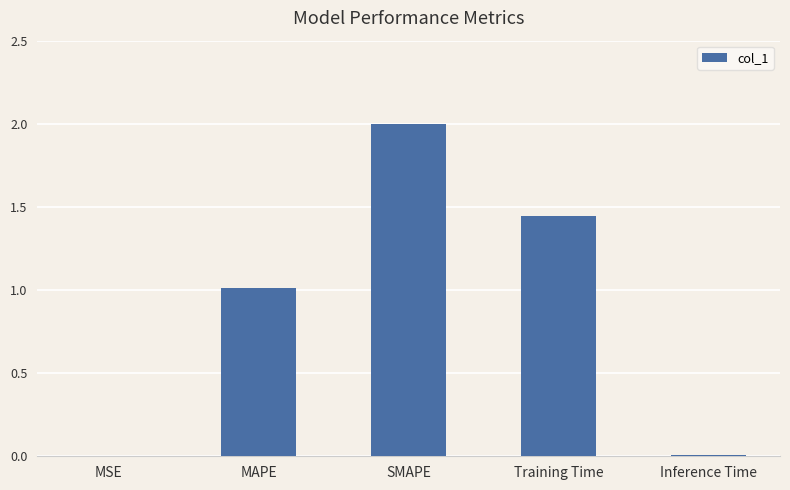

What is the greatest value displayed?

2.0